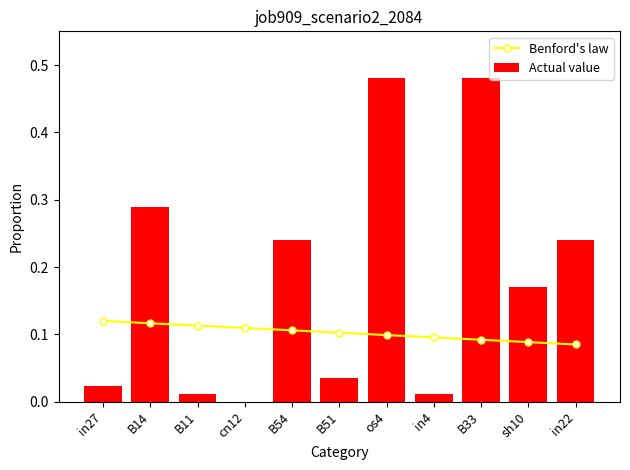

How many series are shown in this chart?

2